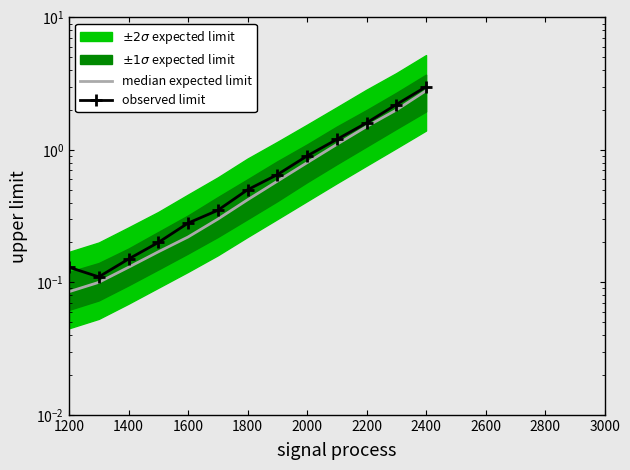

What is the value of the median expected limit point at the 3rd from the left?

0.1